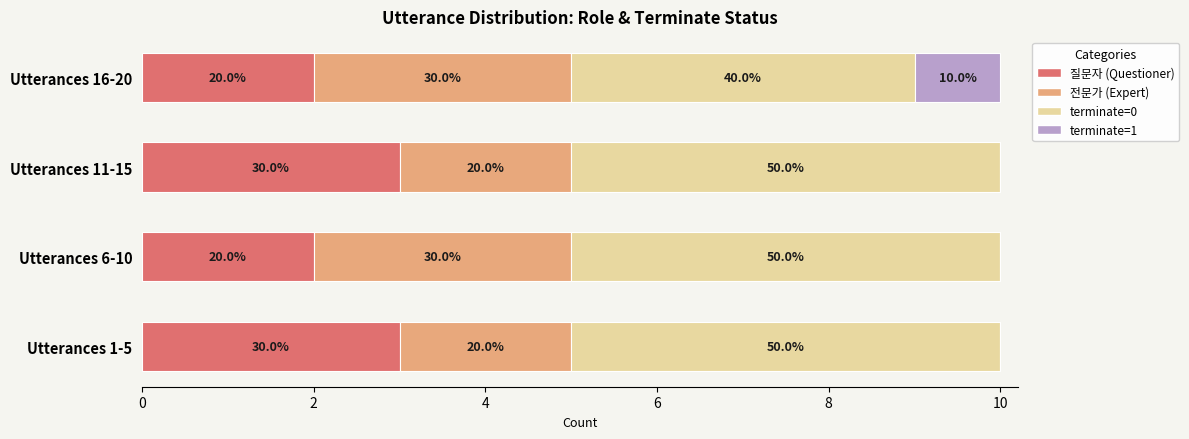

Rank the series by their maximum value, from lowest to highest.

terminate=1, 질문자 (Questioner), 전문가 (Expert), terminate=0